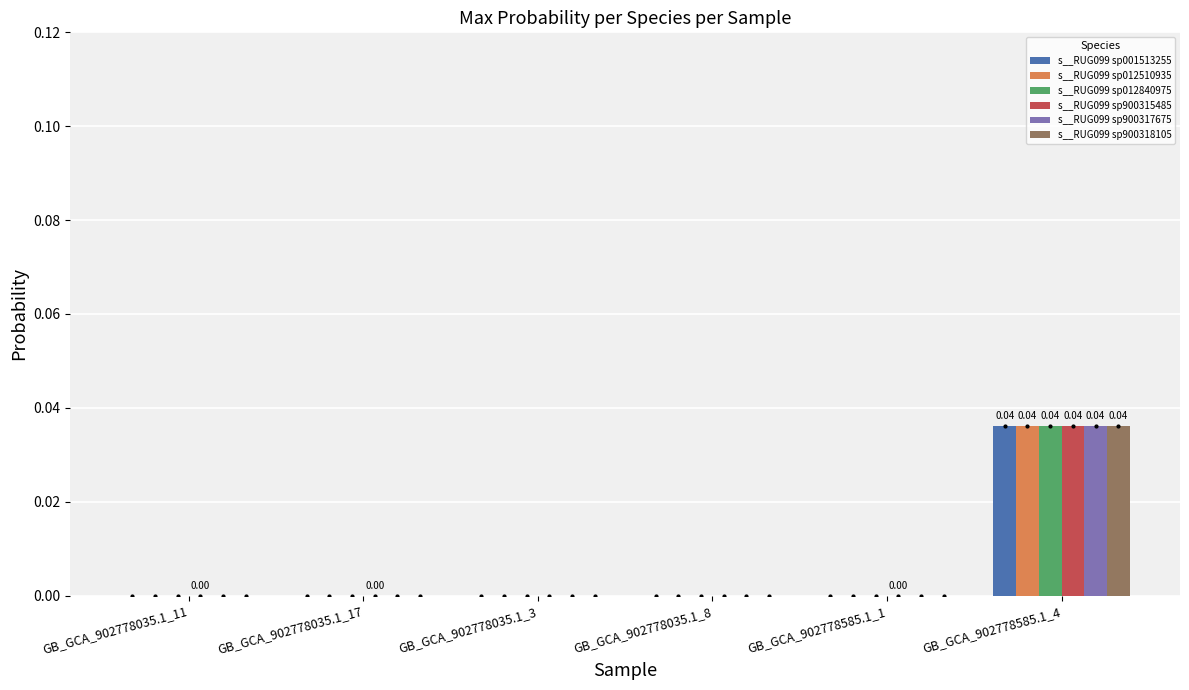

Is it true that s__RUG099 sp001513255 equals 0.0 at GB_GCA_902778035.1_3?

True